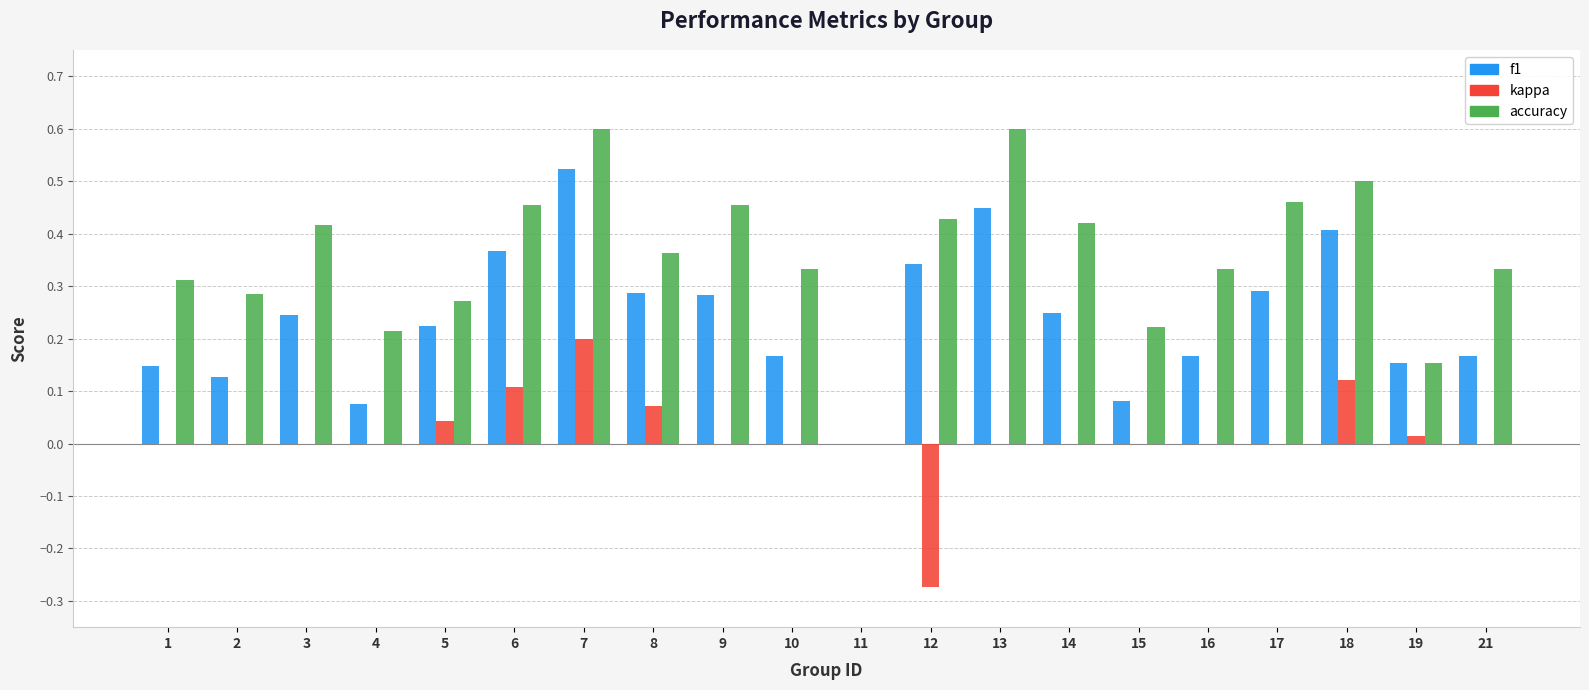

Which series changed the most between 4 and 9?

accuracy